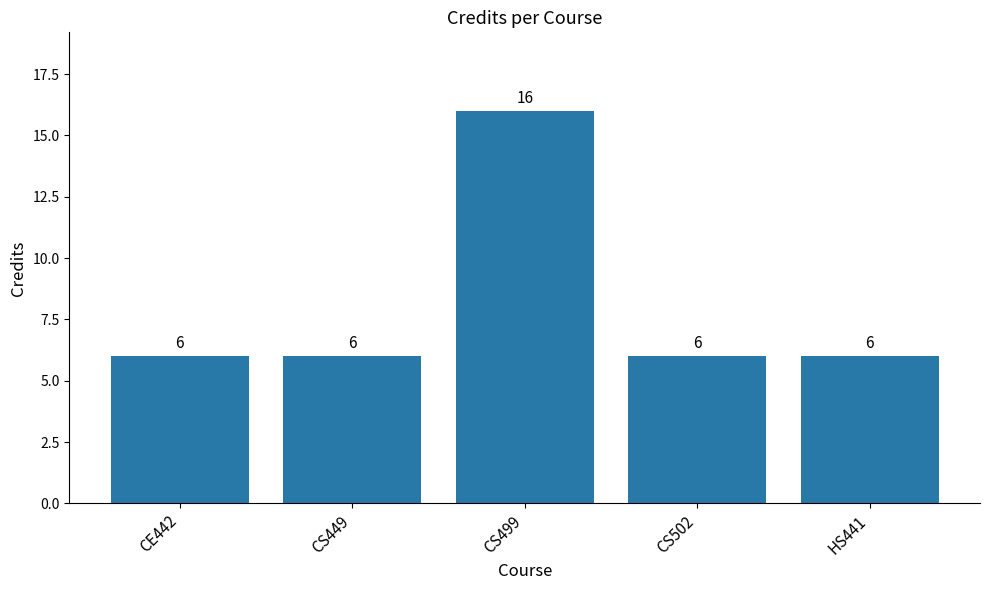

Count the values in the range 6 to 7.

4